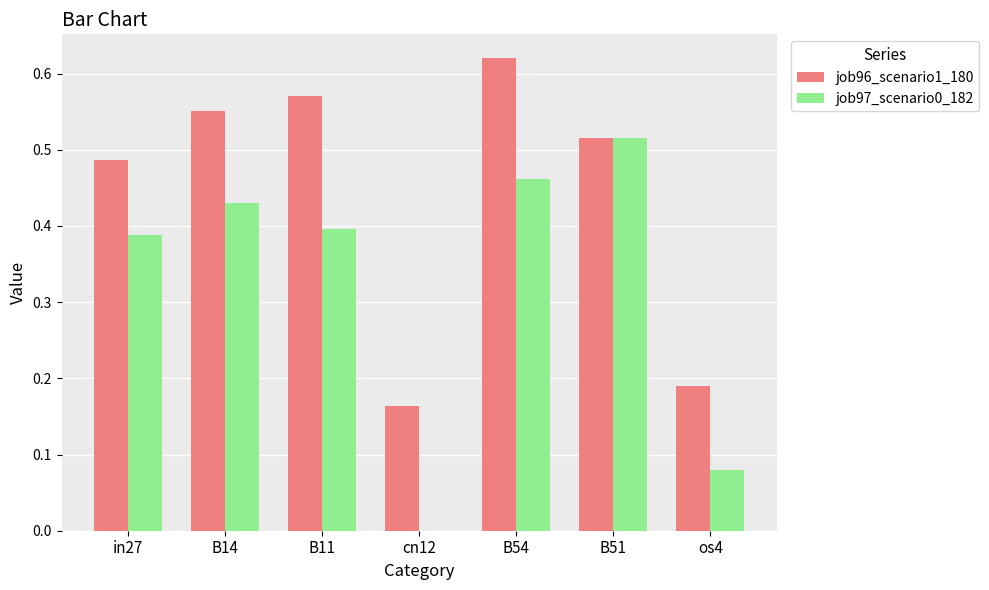

Is the value of job96_scenario1_180 at in27 greater than the value of job97_scenario0_182 at B14?

Yes